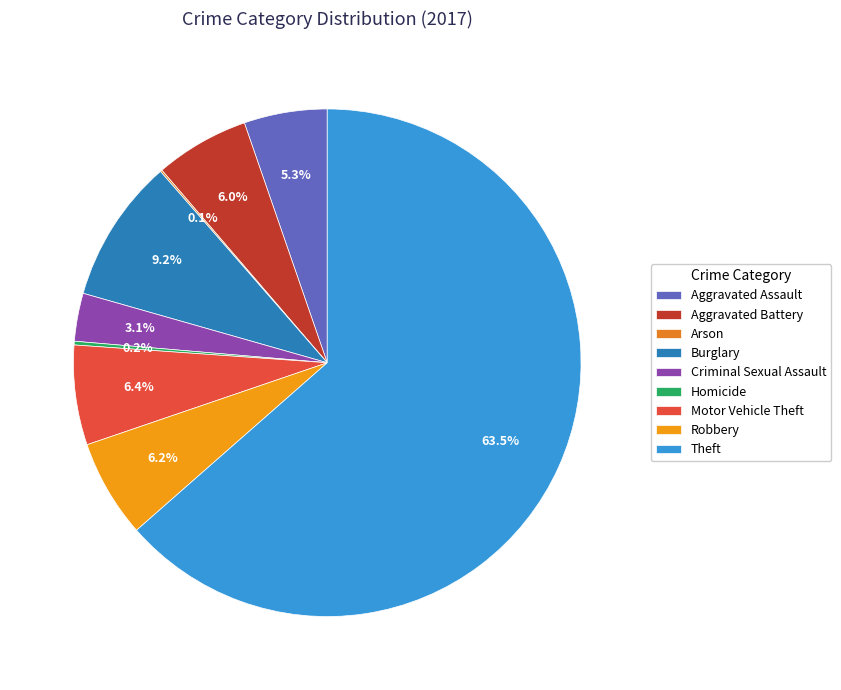

Which slice is the smallest?

Arson